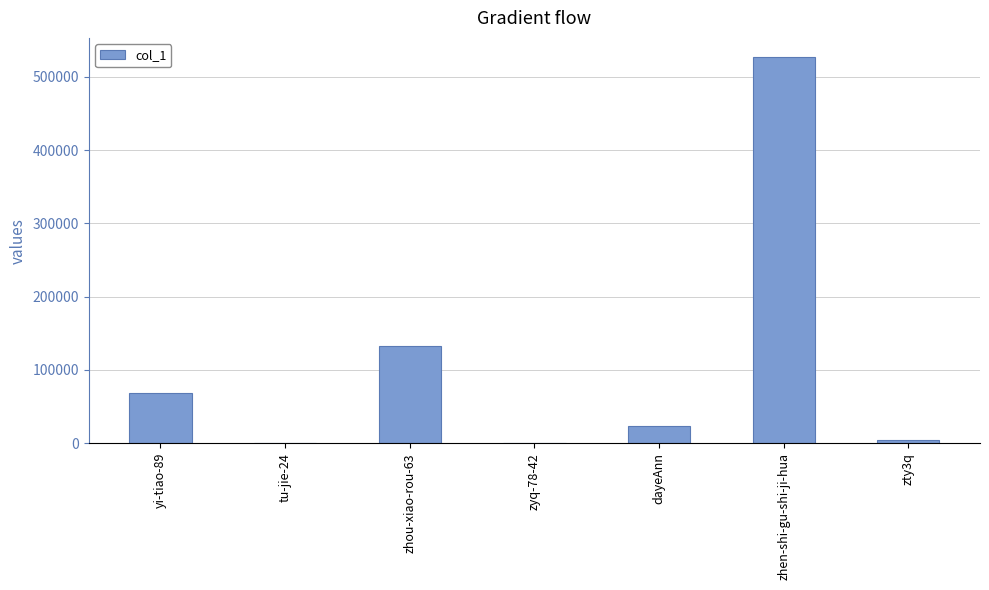

What is the change in value from zyq-78-42 to zhen-shi-gu-shi-ji-hua?

+526485